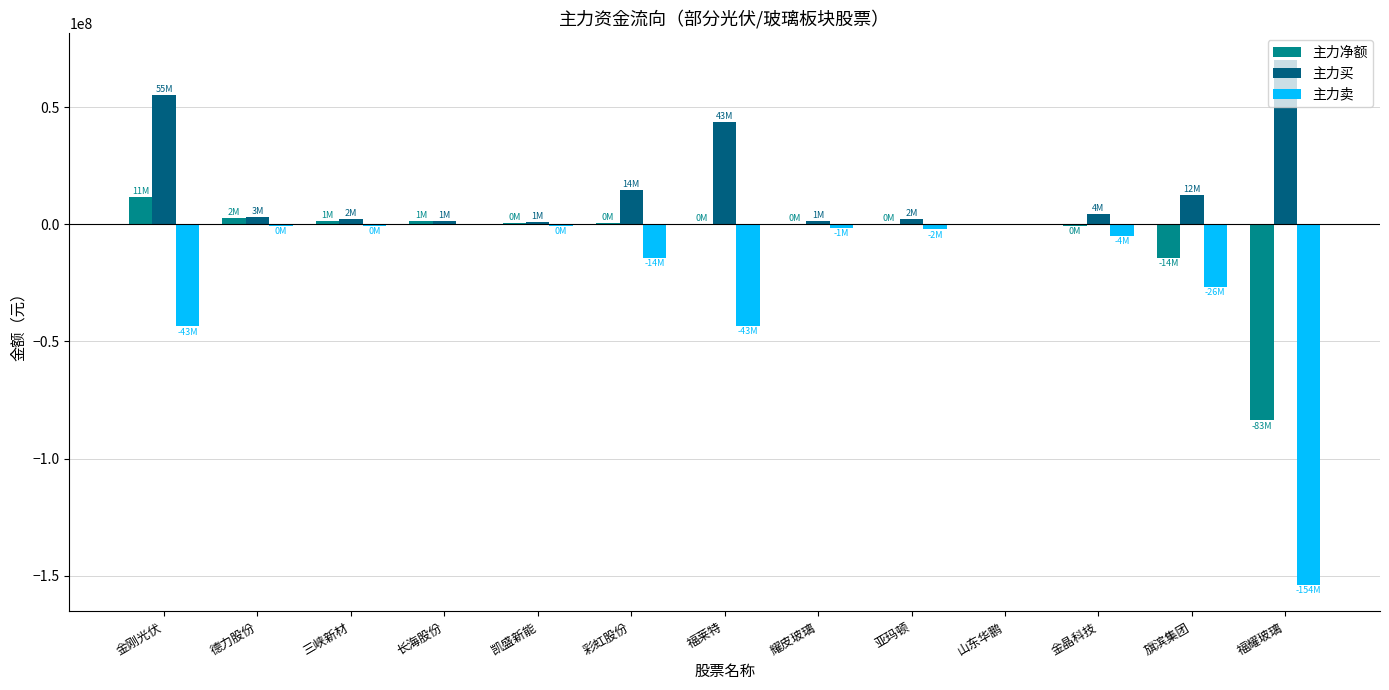

What is the spread (max minus min) of values at 旗滨集团?

39095559